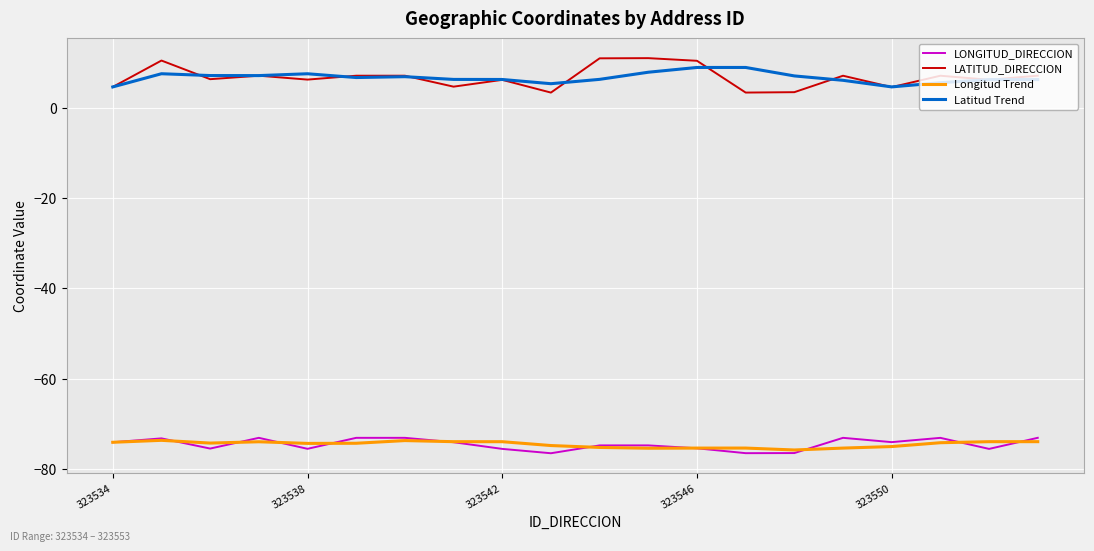

True or false: LATITUD_DIRECCION and LONGITUD_DIRECCION intersect in this chart.

False